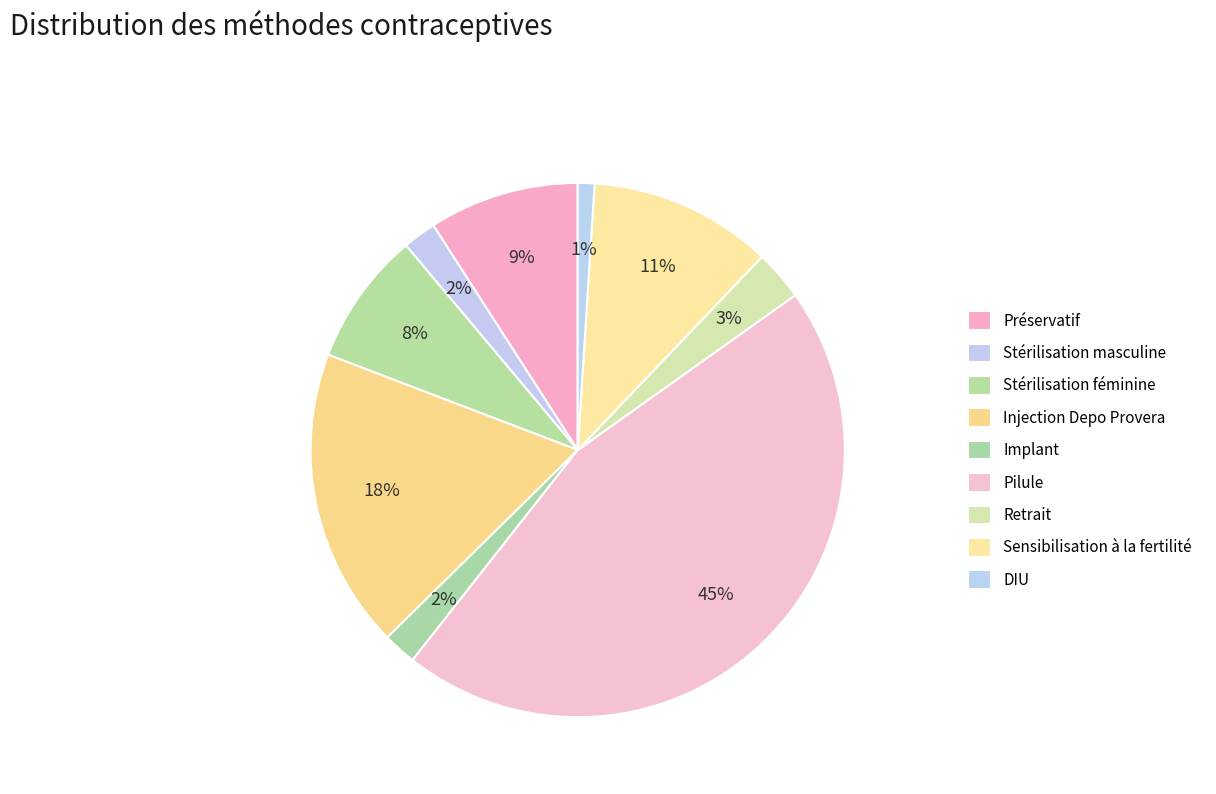

Count the number of slices in the pie.

9